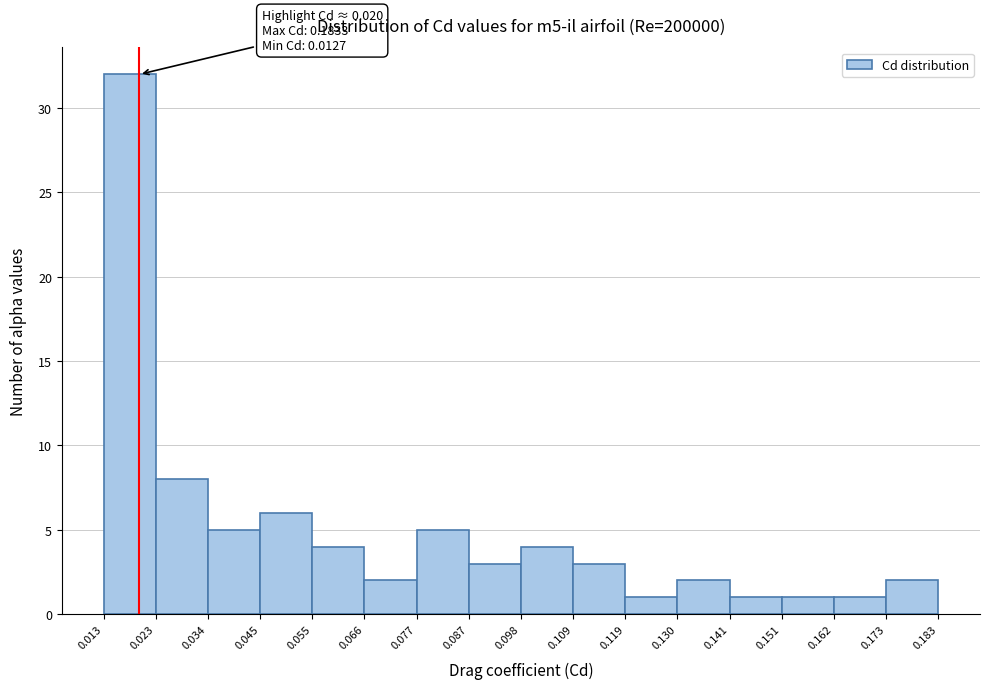

Over which range of the x-axis is the bar tallest?

0.013 to 0.023